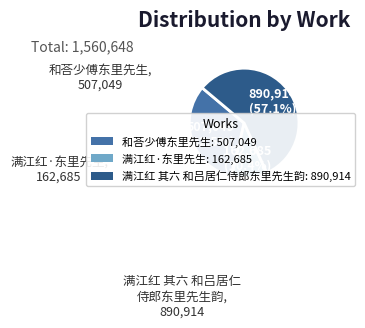

What percentage do 和荅少傅东里先生 and 满江红·东里先生 together represent?

42.9%